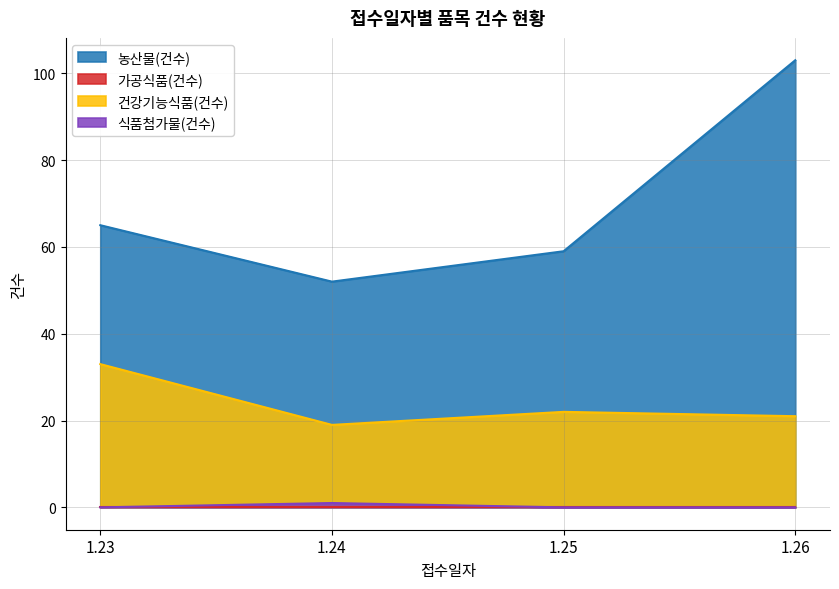

Which series has the largest total across all categories?

농산물(건수)